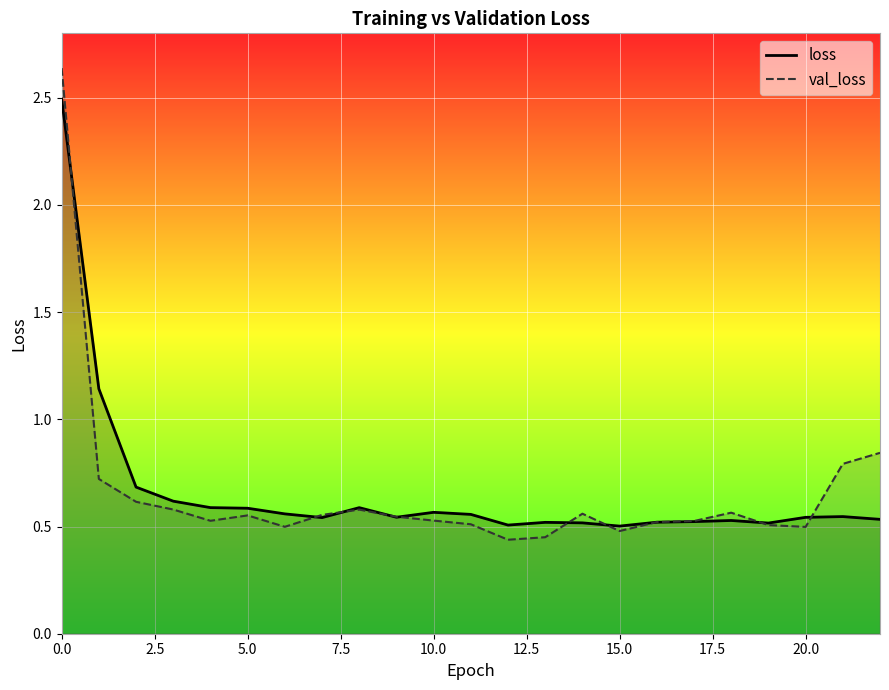

How many intersections are there between val_loss and loss?

10